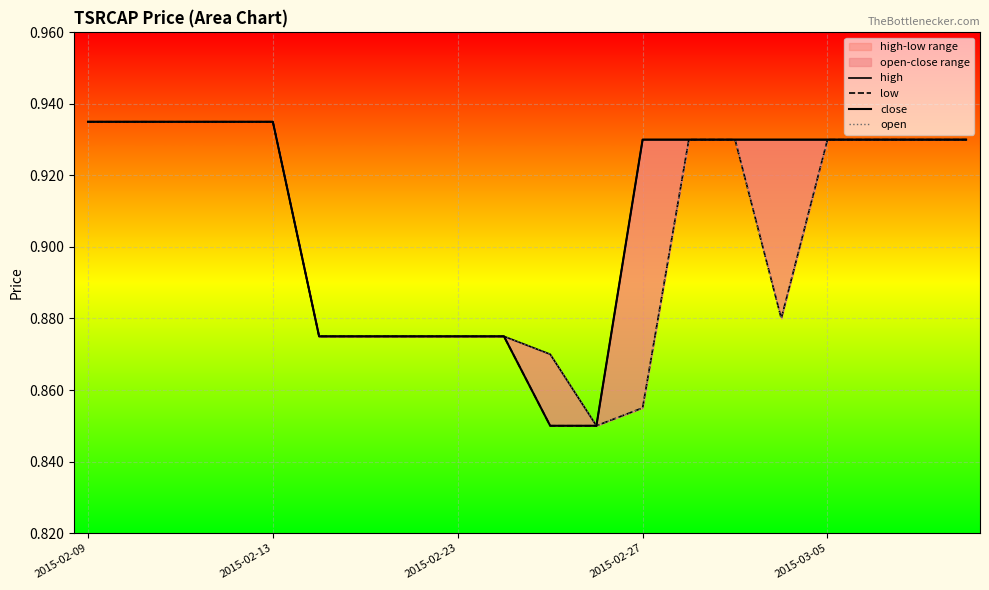

The value of close at 2015-02-13 is 1.7. True or false?

False